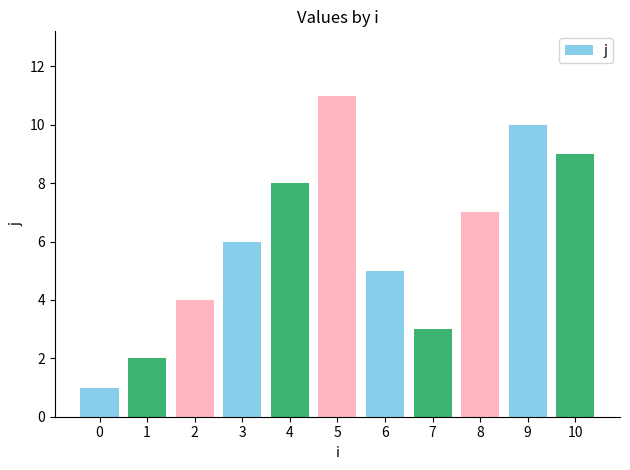

What is the difference between the maximum and minimum values?

10